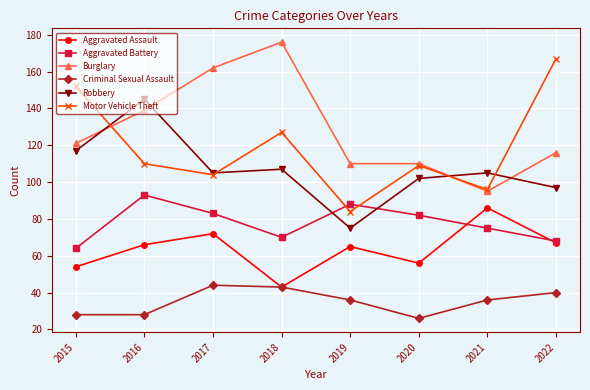

What are all the series names shown in the legend?

Aggravated Assault, Aggravated Battery, Burglary, Criminal Sexual Assault, Robbery, Motor Vehicle Theft